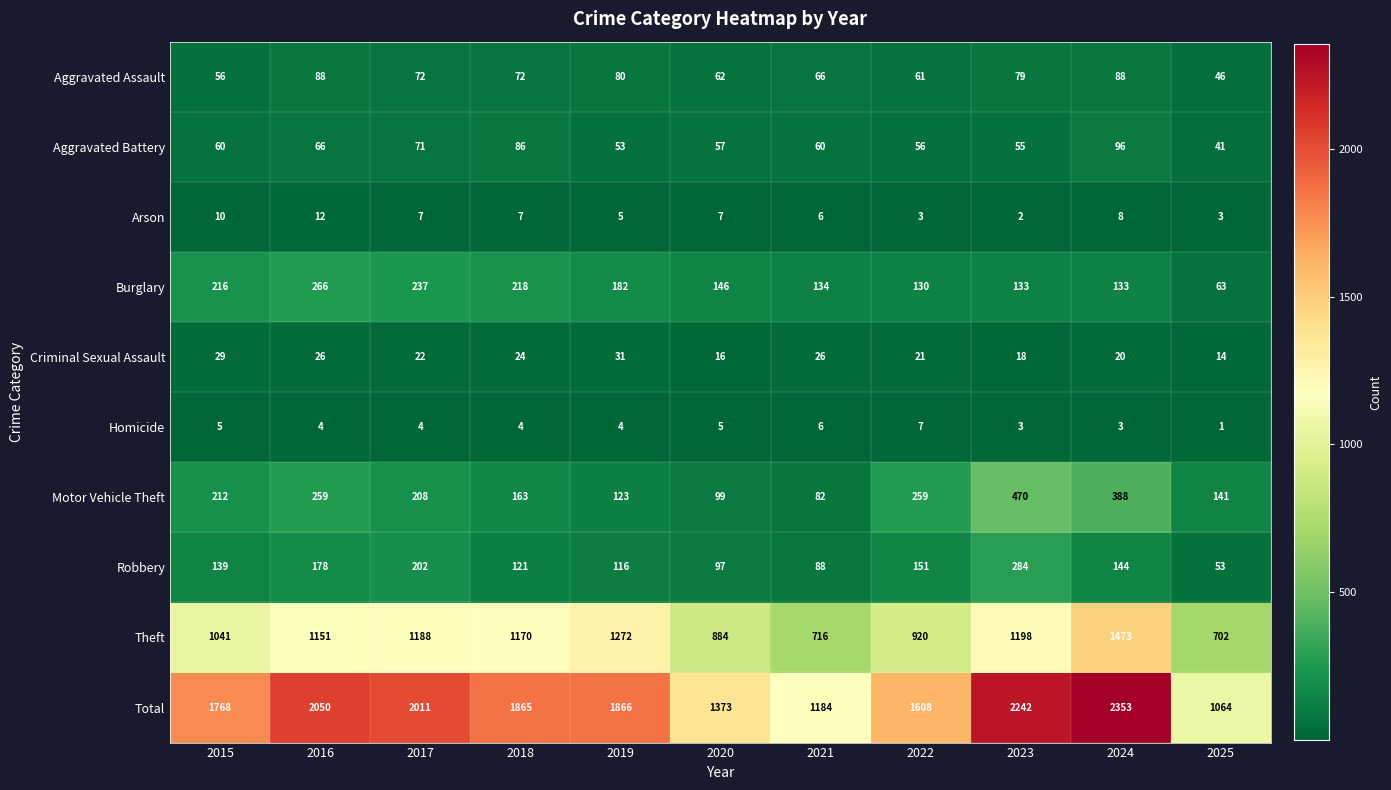

Which series has the largest total across all categories?

Total